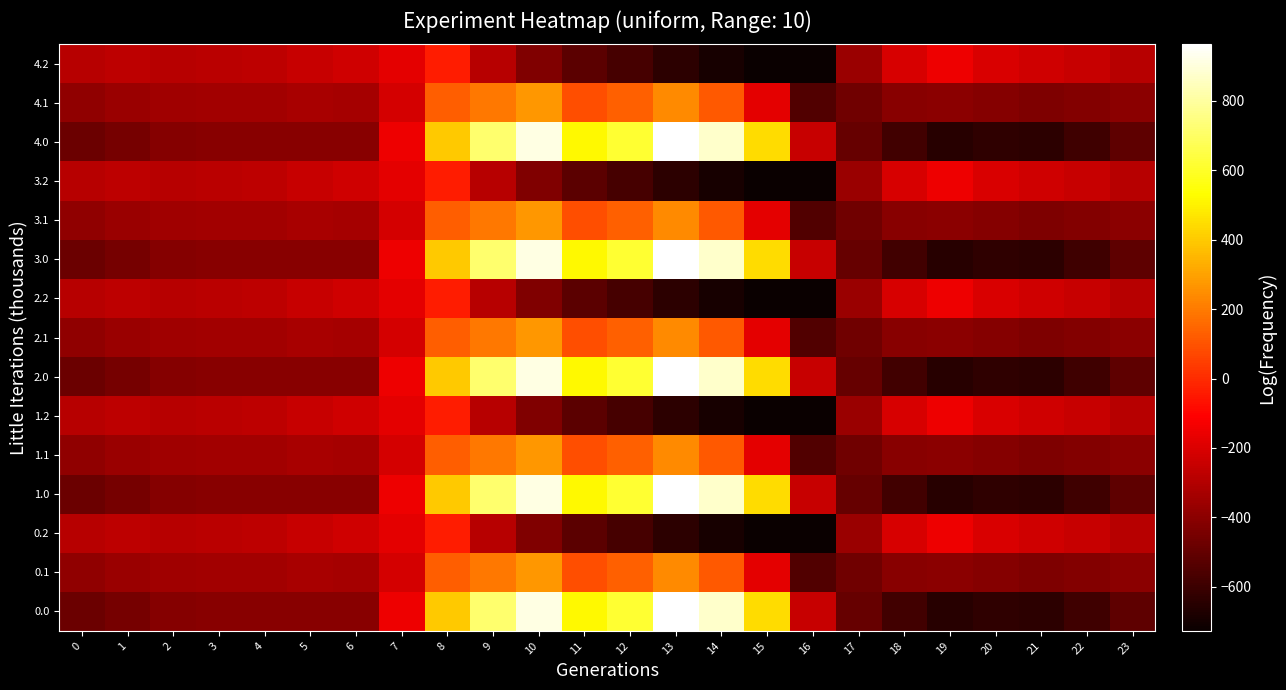

Count the number of data series in this chart.

15